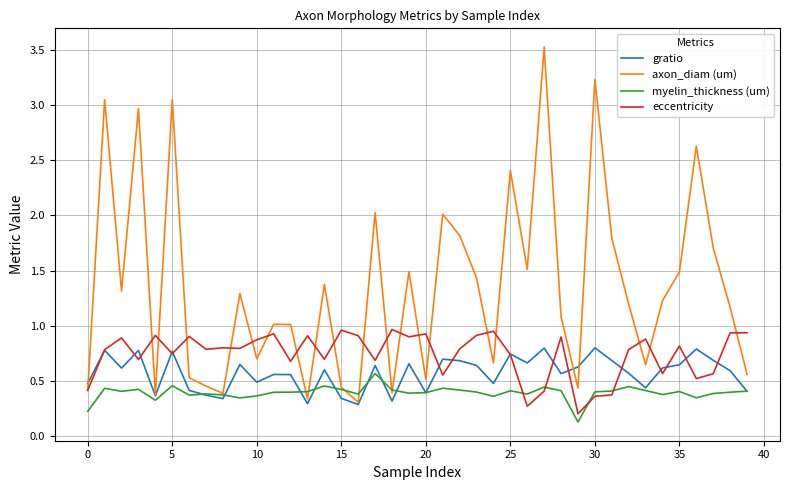

List the series in order of their peak value, lowest first.

myelin_thickness (um), gratio, eccentricity, axon_diam (um)